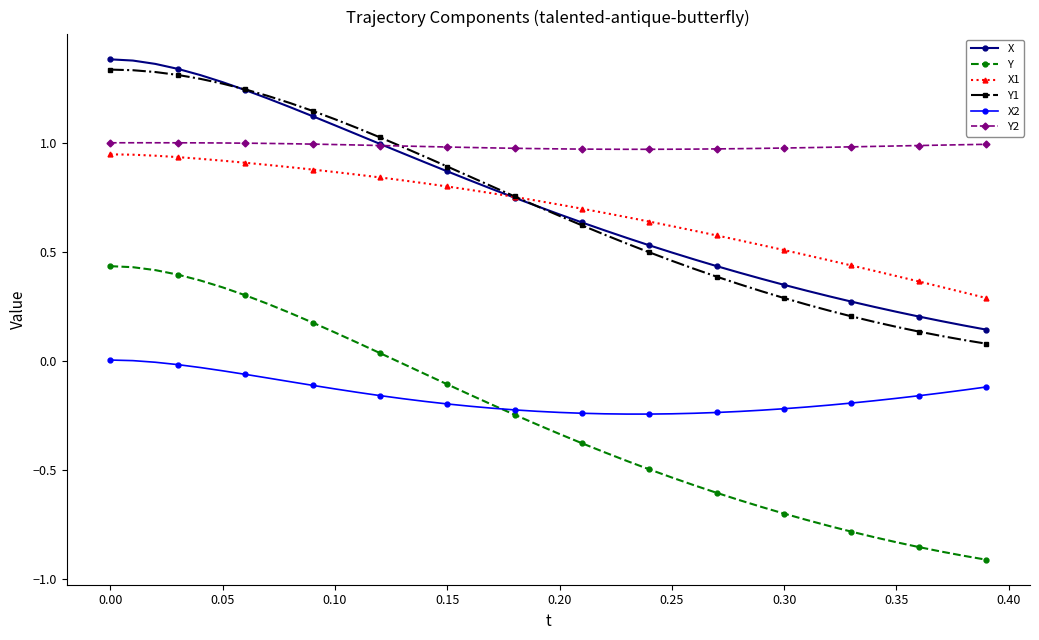

Which series has the widest spread of values?

Y